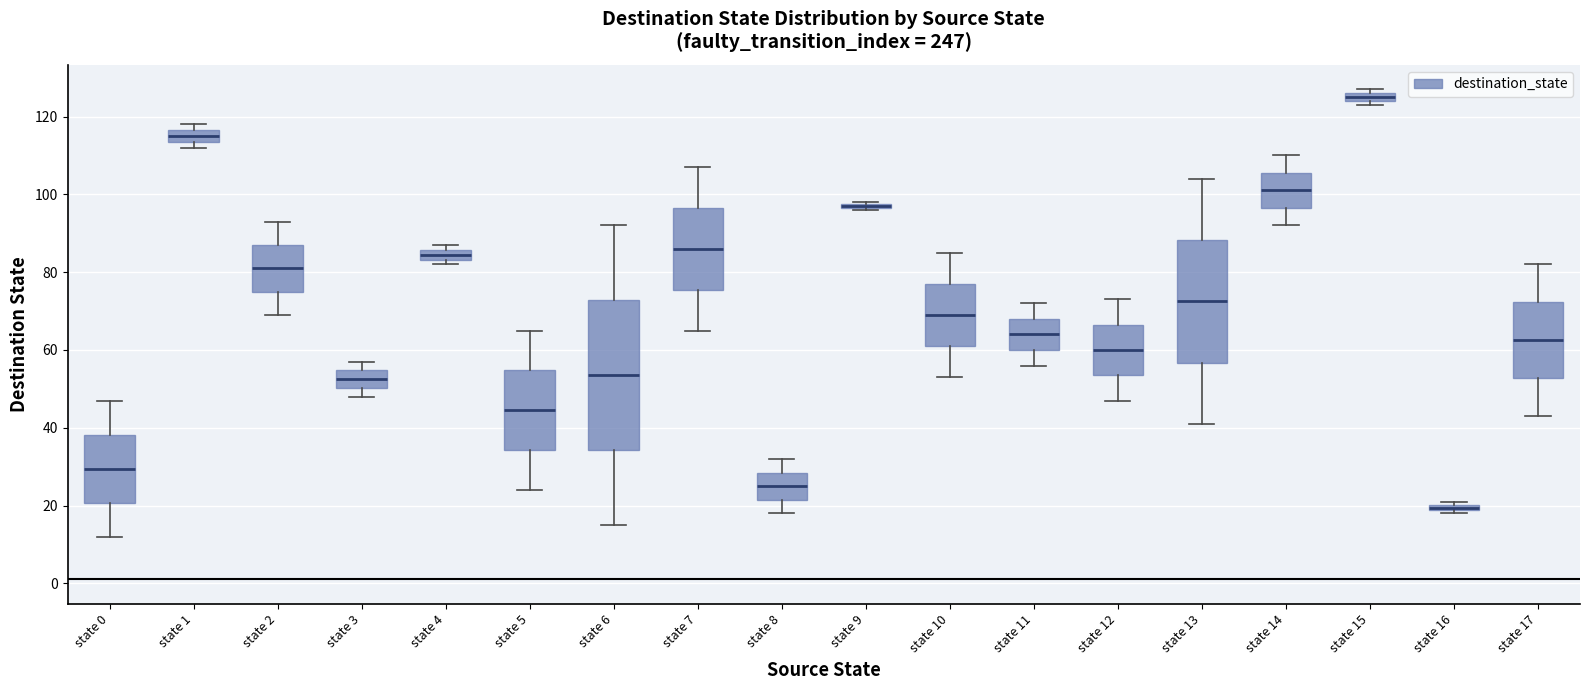

Where does the upper whisker of the box for state 5 end on the y-axis? The values are not printed on the chart, so give them approximately, as read against the axis.

66